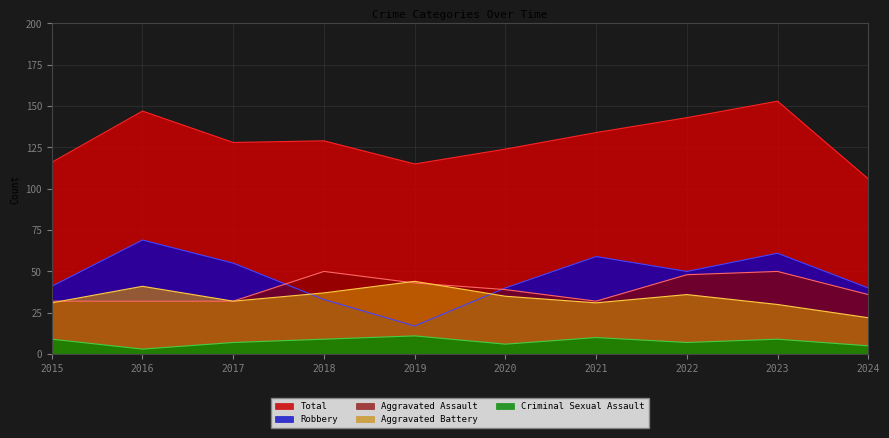

True or false: Criminal Sexual Assault and Total cross at least once.

False